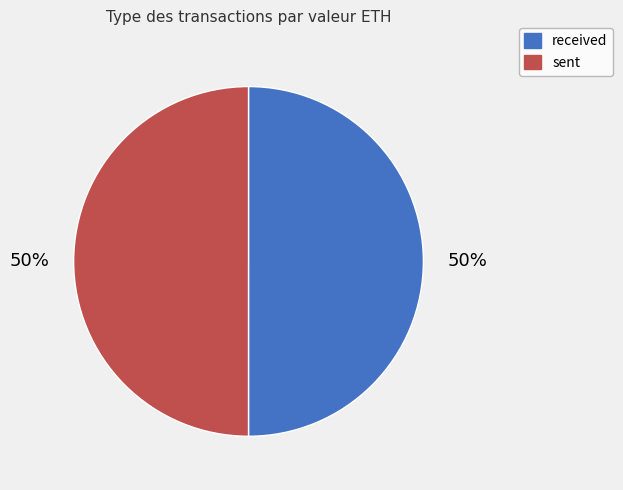

Is it true that received is 50% of the pie?

True